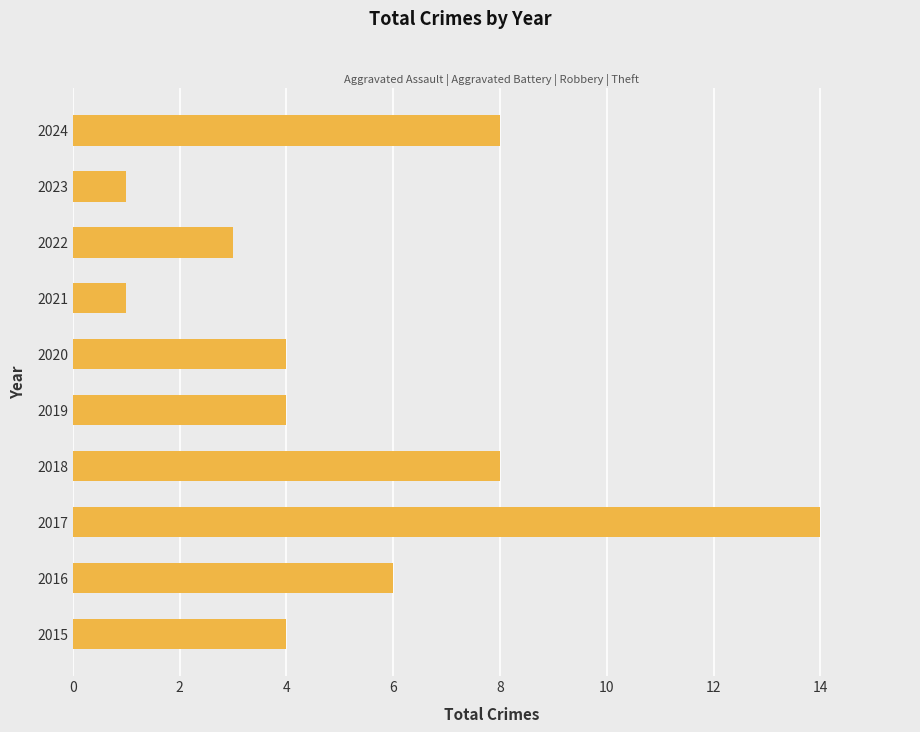

Between 2024 and 2016, which is larger?

2024